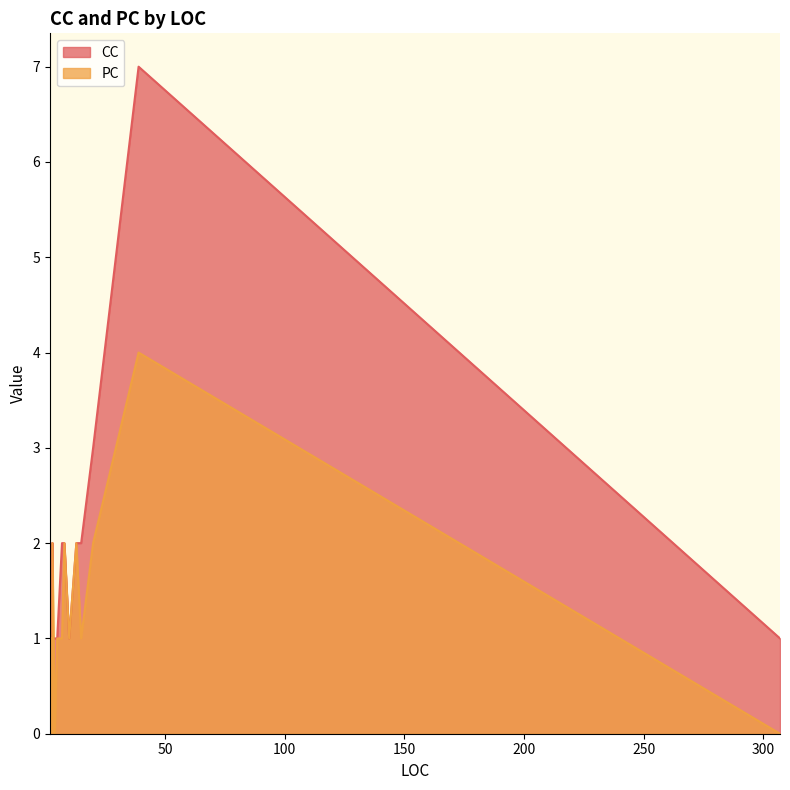

At which label is CC closest to 4?

20